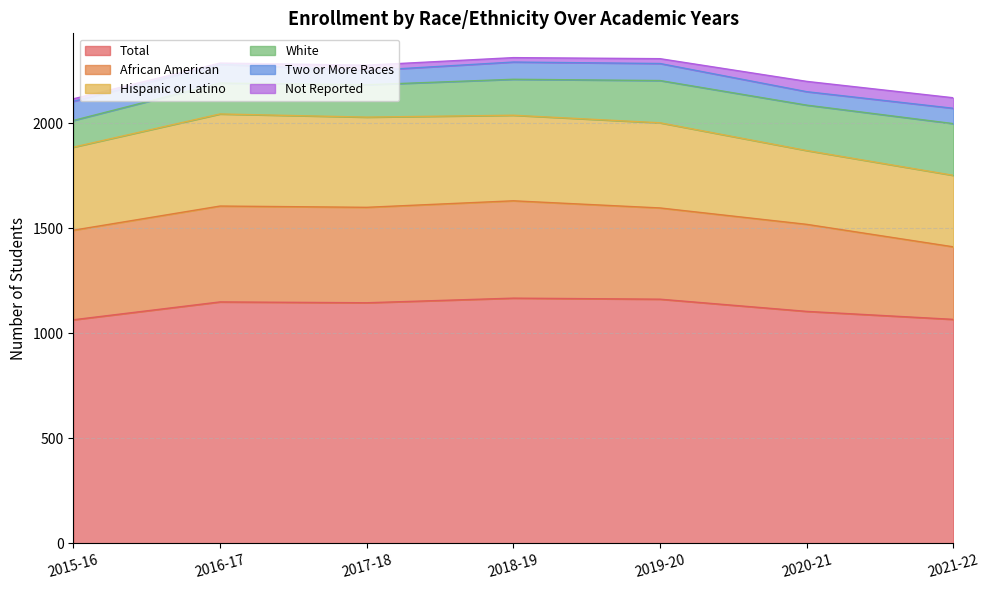

What is the value of the African American point at the 5th from the left?

434